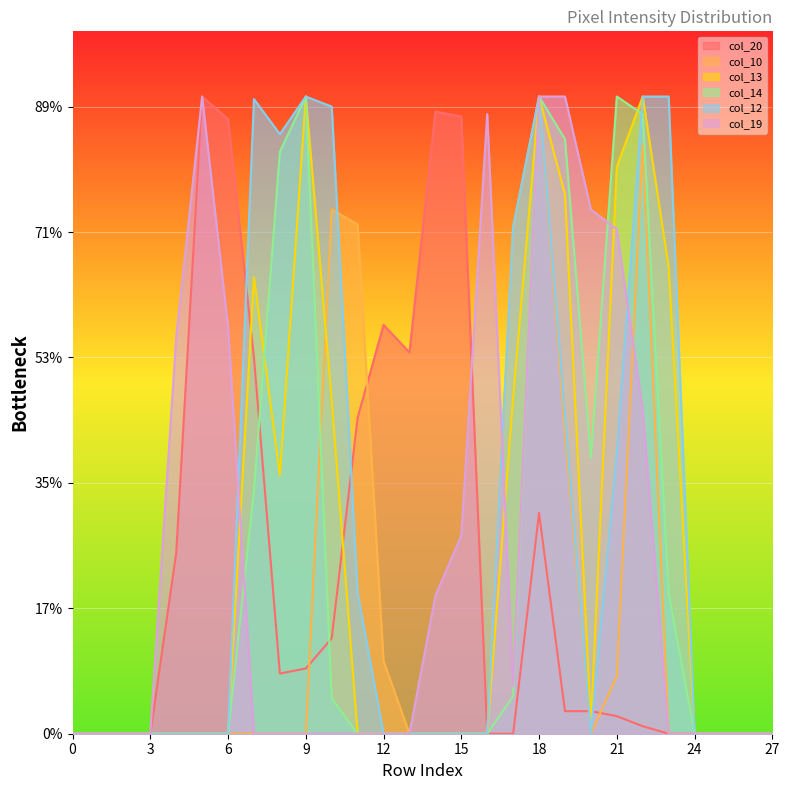

True or false: col_13 and col_12 cross at least once.

False